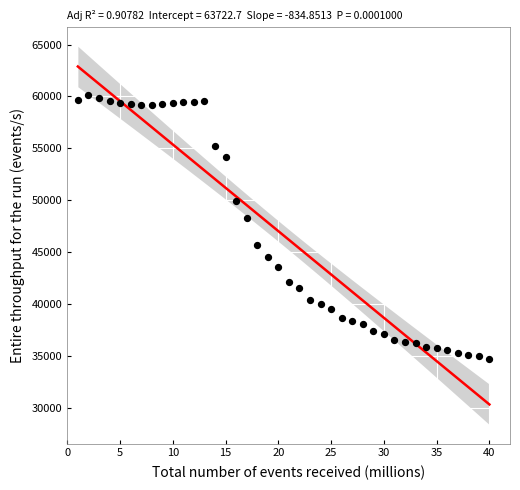

What is the range of Y values (max minus min)?

25438